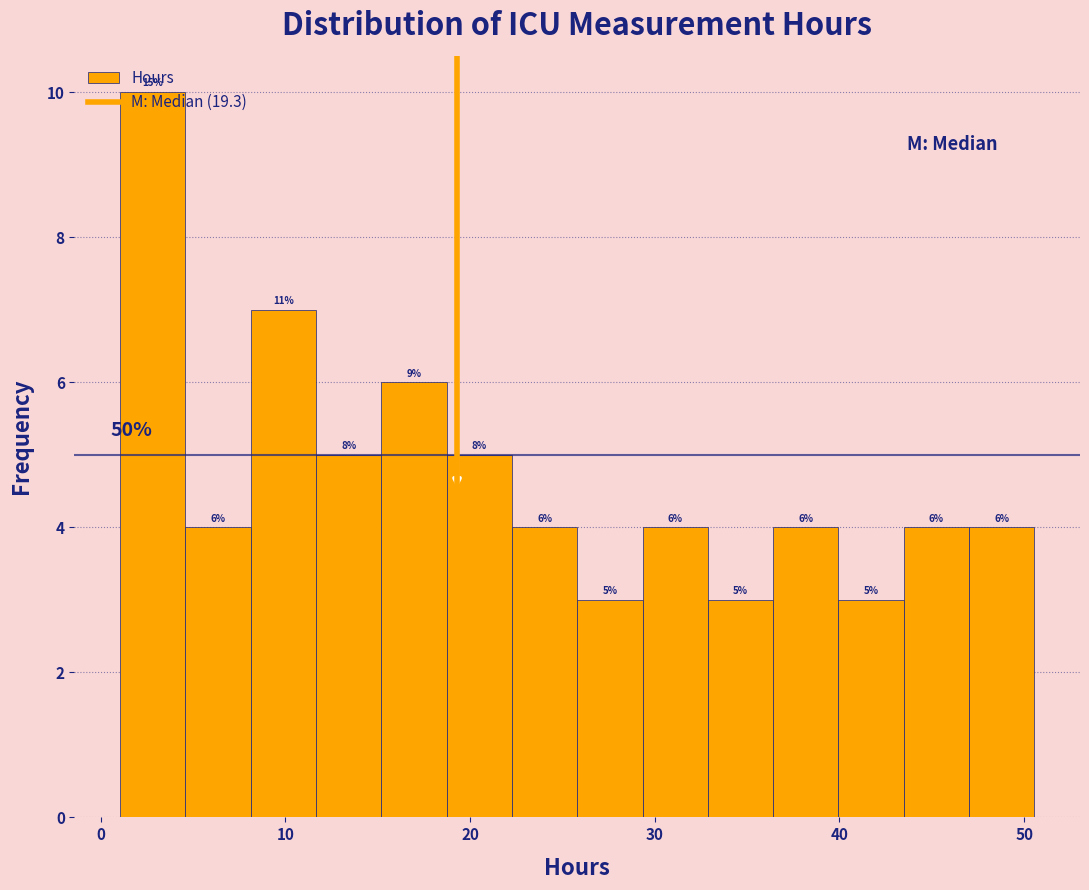

Read against the x-axis, roughly where is the centre of the tallest bar?

3